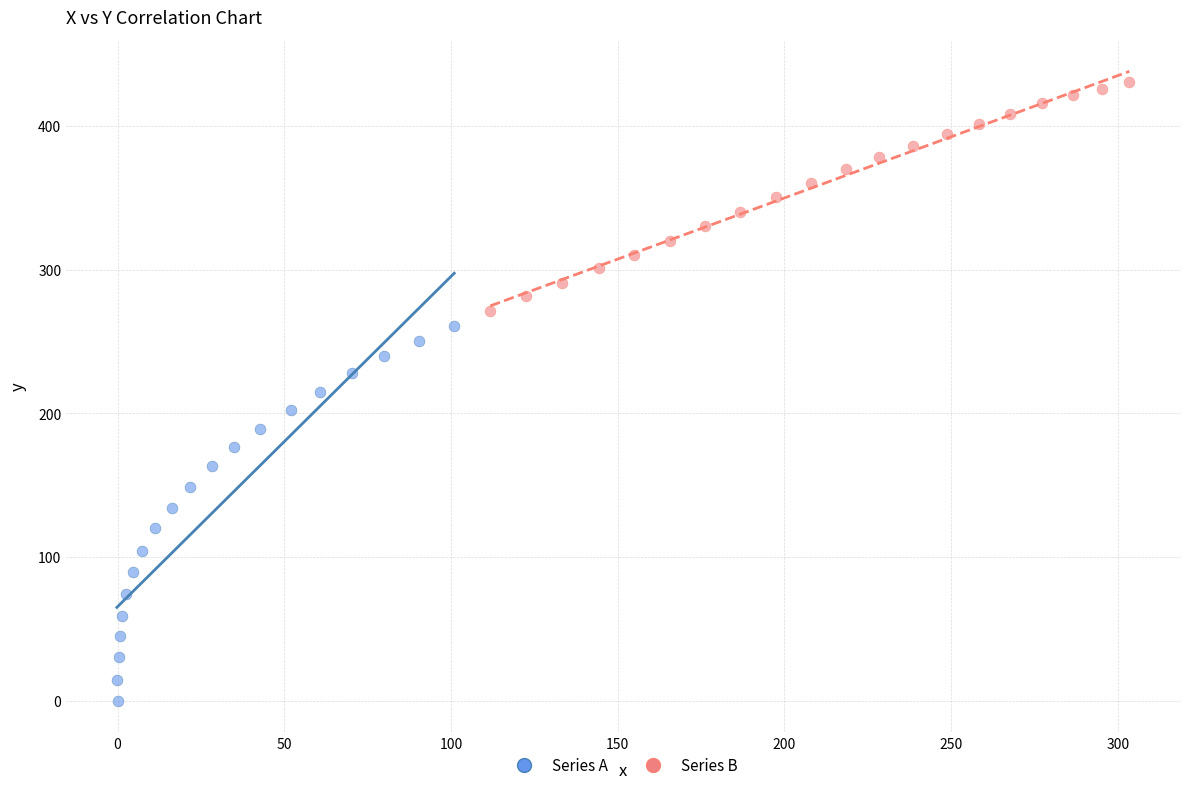

Which series reaches the maximum Y coordinate?

Series B